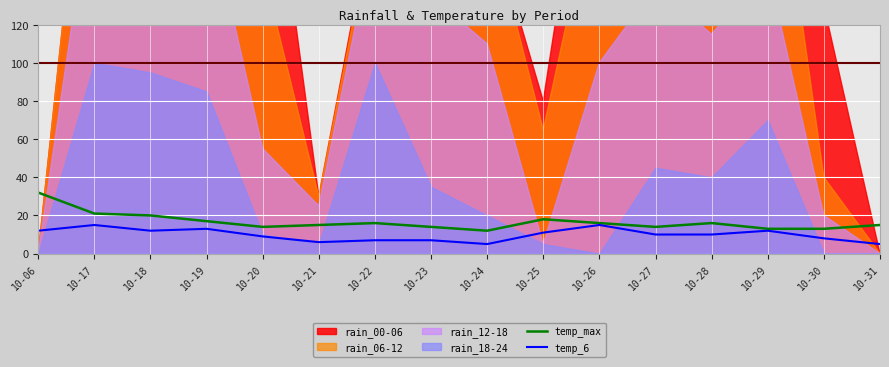

True or false: temp_6 has a value of 12 at 10-29.

True